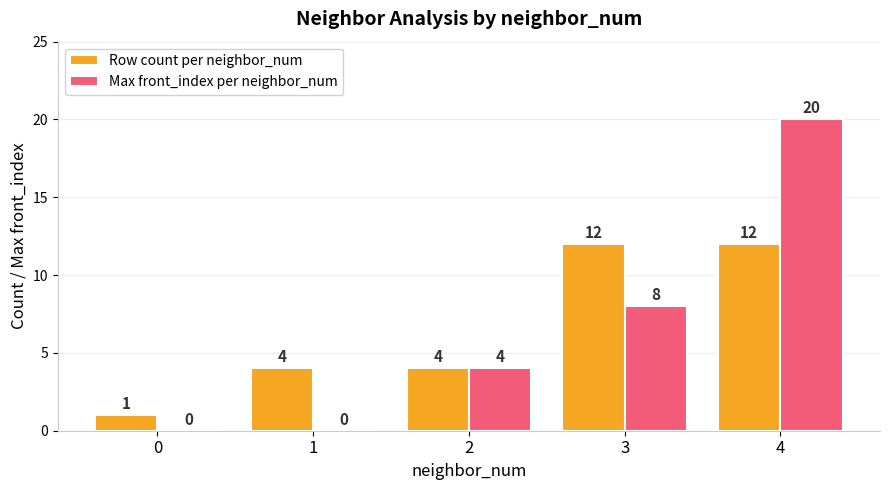

Reading right to left, extract all data points from this chart.

Row count per neighbor_num: 12	12	4	4	1
Max front_index per neighbor_num: 20	8	4	0	0